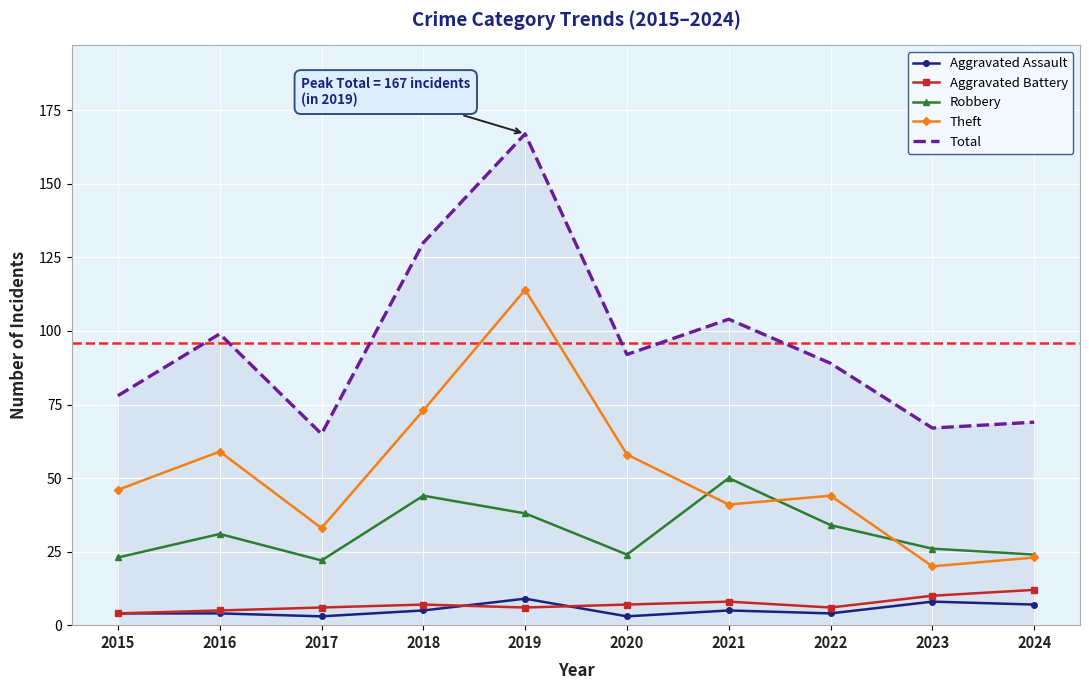

The Total series shows 142 at 2022. True or false?

False